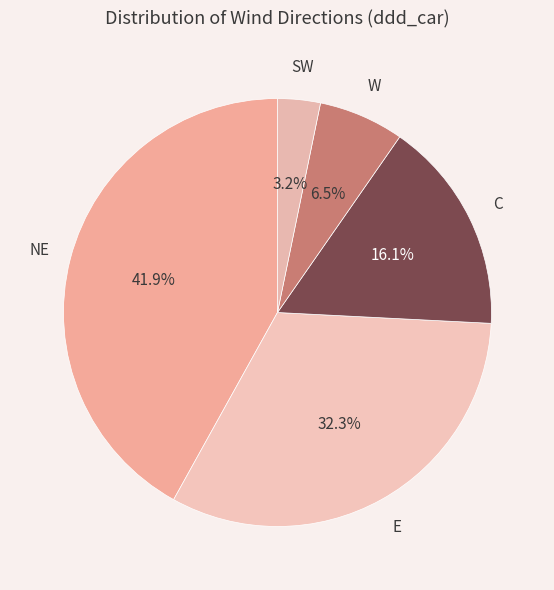

Count the number of slices in the pie.

5